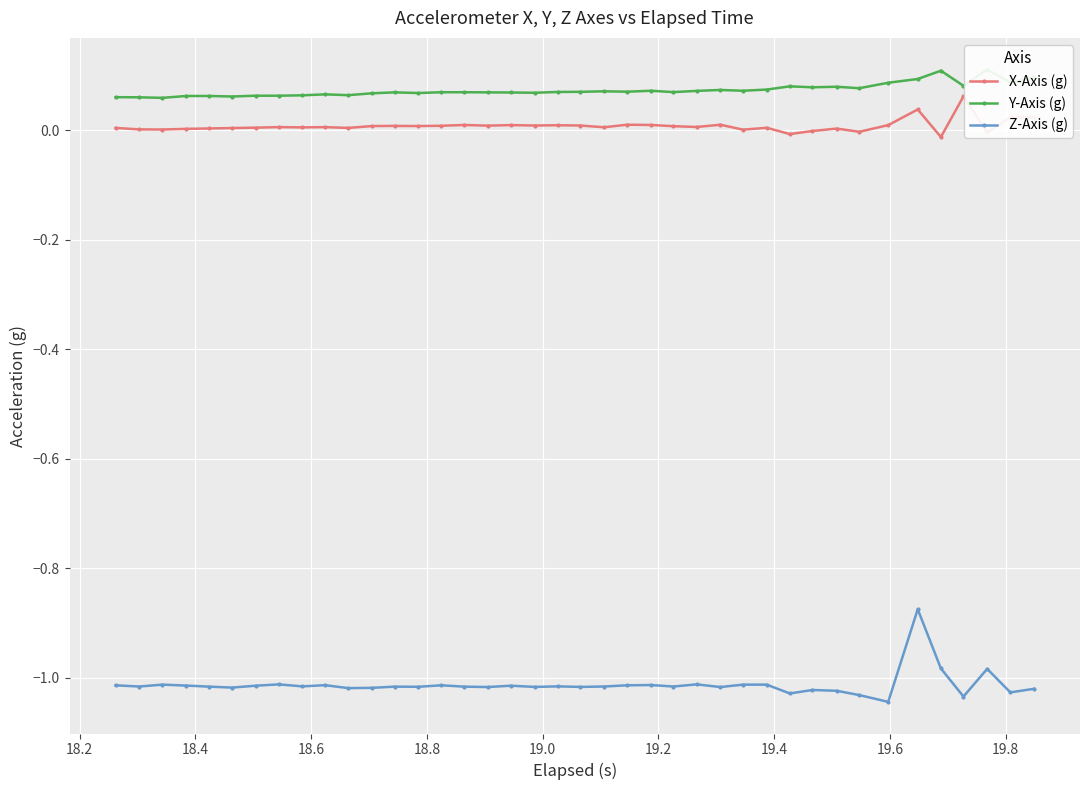

How many values in X-Axis (g) are below zero?

5